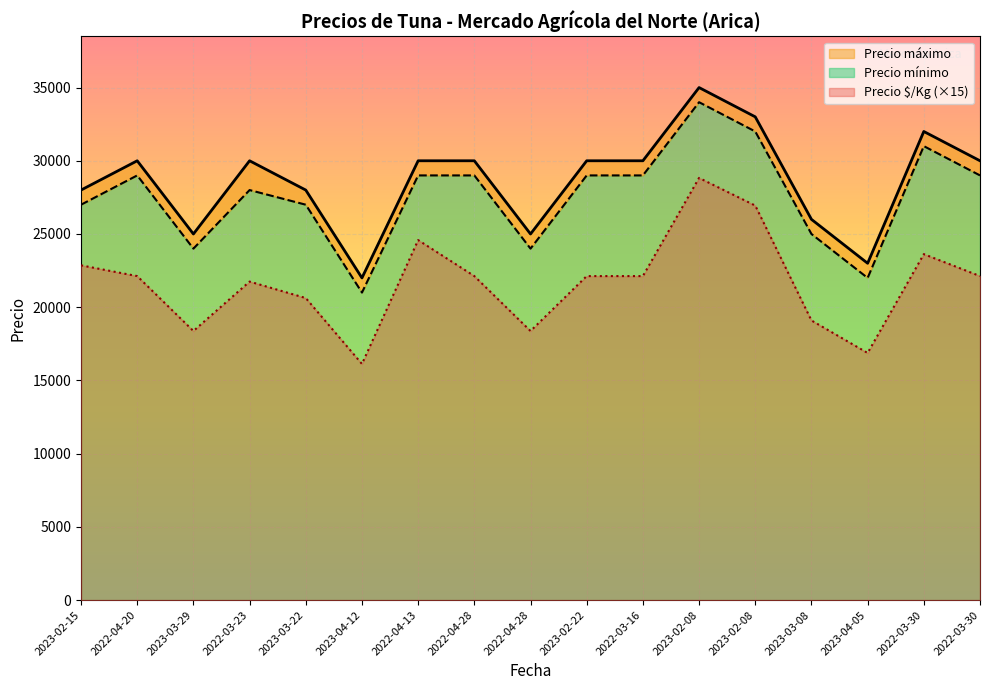

At how many categories does at least one series exceed 18447?

17